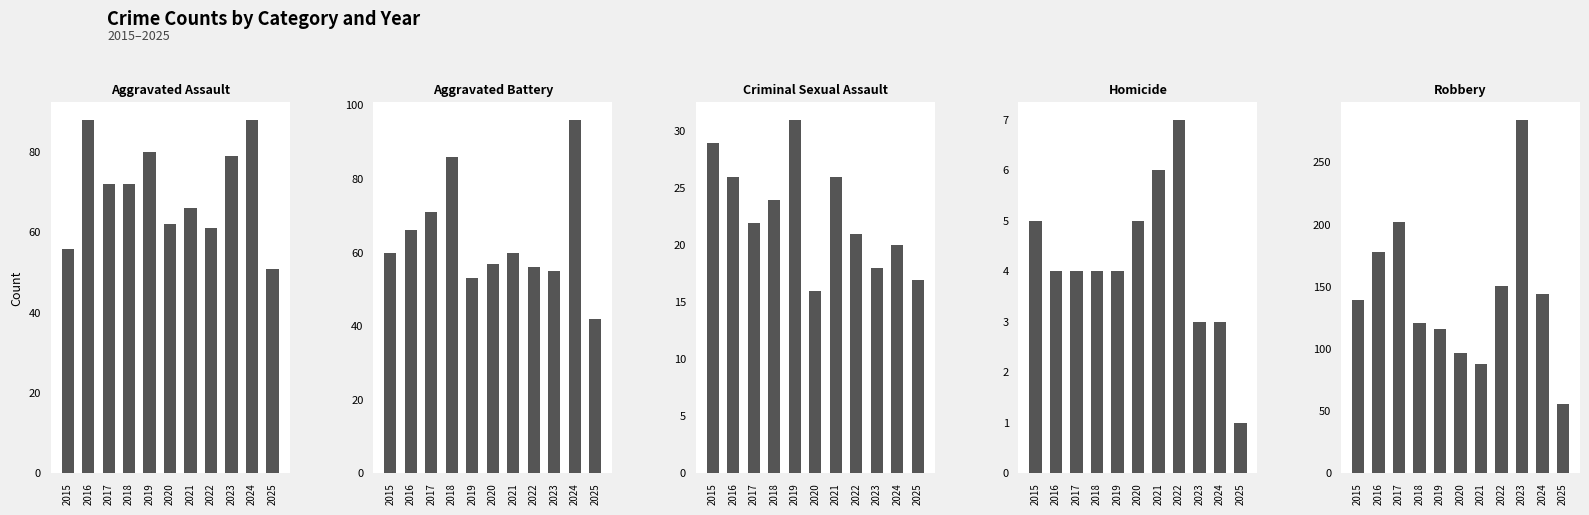

True or false: Criminal Sexual Assault has a value of 31 at 2019.

True